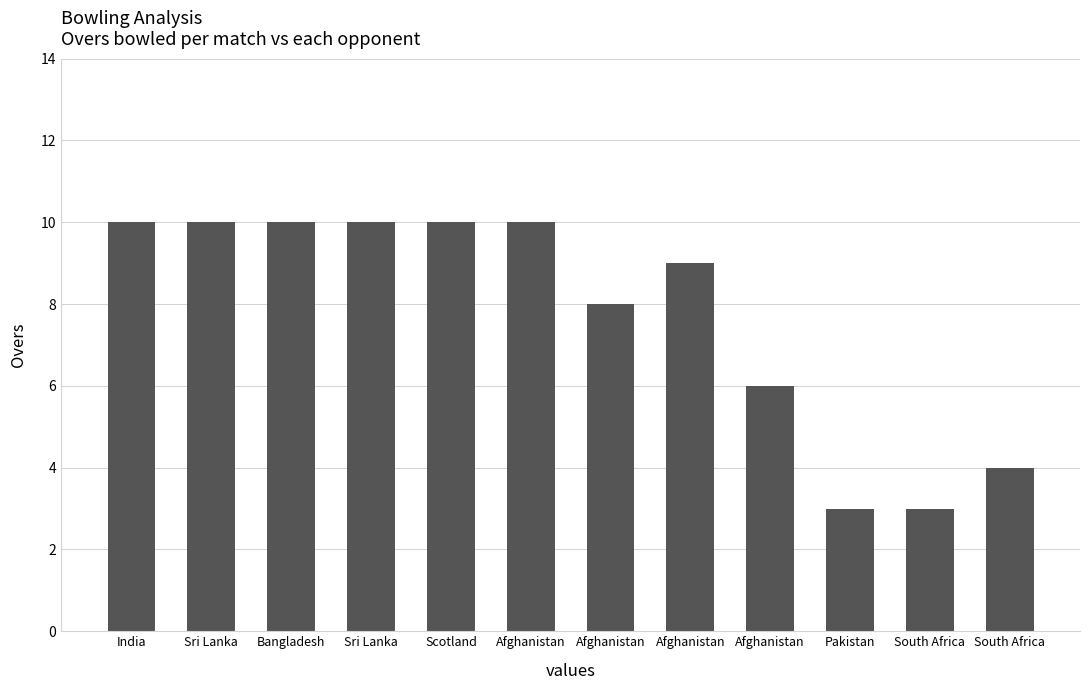

Reading left to right, what are all the values shown in this chart?

10	10	10	10	10	10	8	9	6	3	3	4